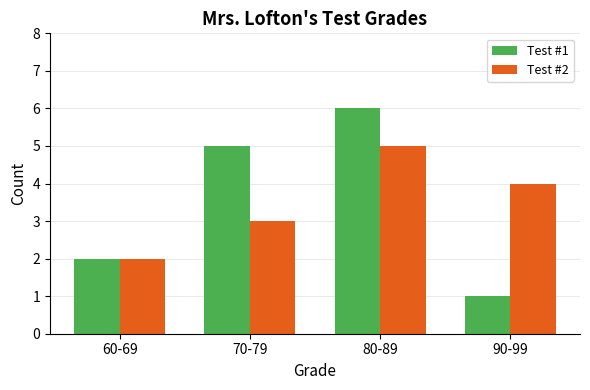

Reading left to right, transcribe all the data shown in this chart.

Test #1: 60-69=2	70-79=5	80-89=6	90-99=1
Test #2: 60-69=2	70-79=3	80-89=5	90-99=4